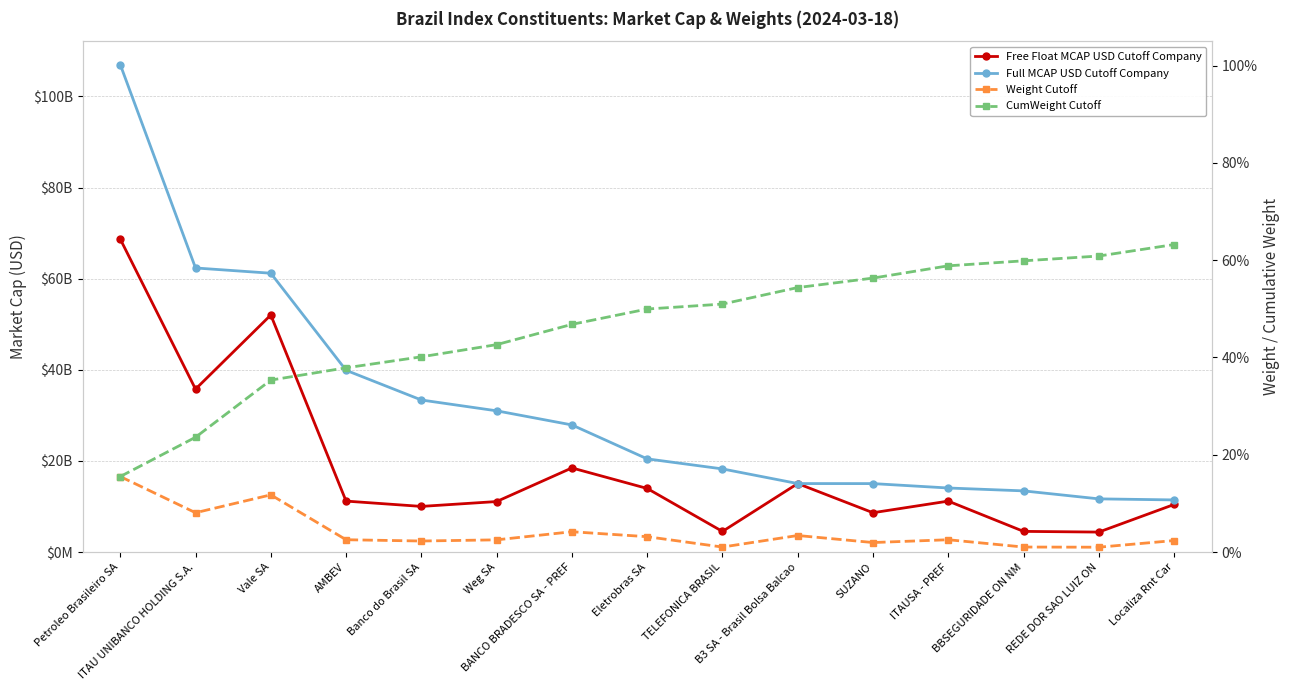

Which series has the widest spread of values?

Full MCAP USD Cutoff Company